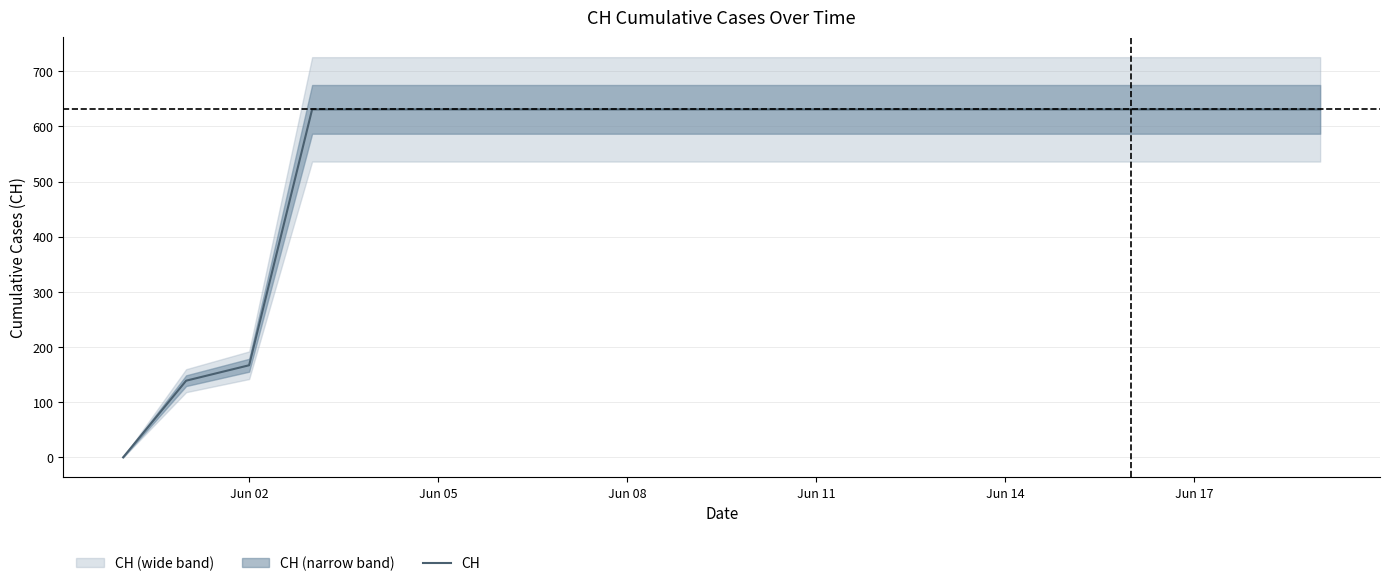

The value of CH at Jun 08 is 223. True or false?

False